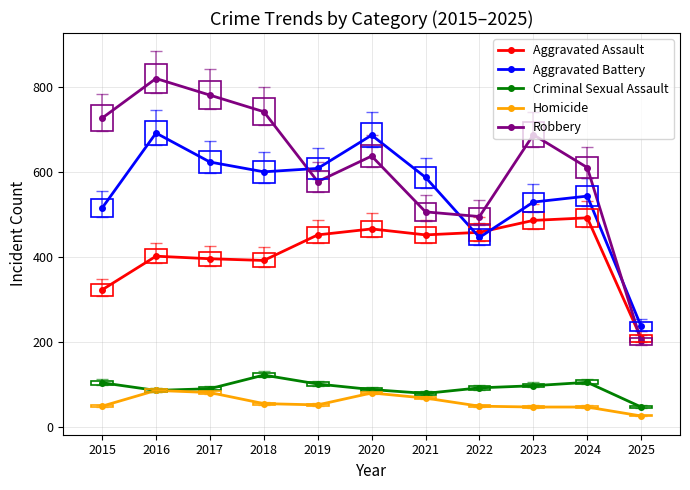

What is the value of the Robbery point at the 2nd from the left?

819